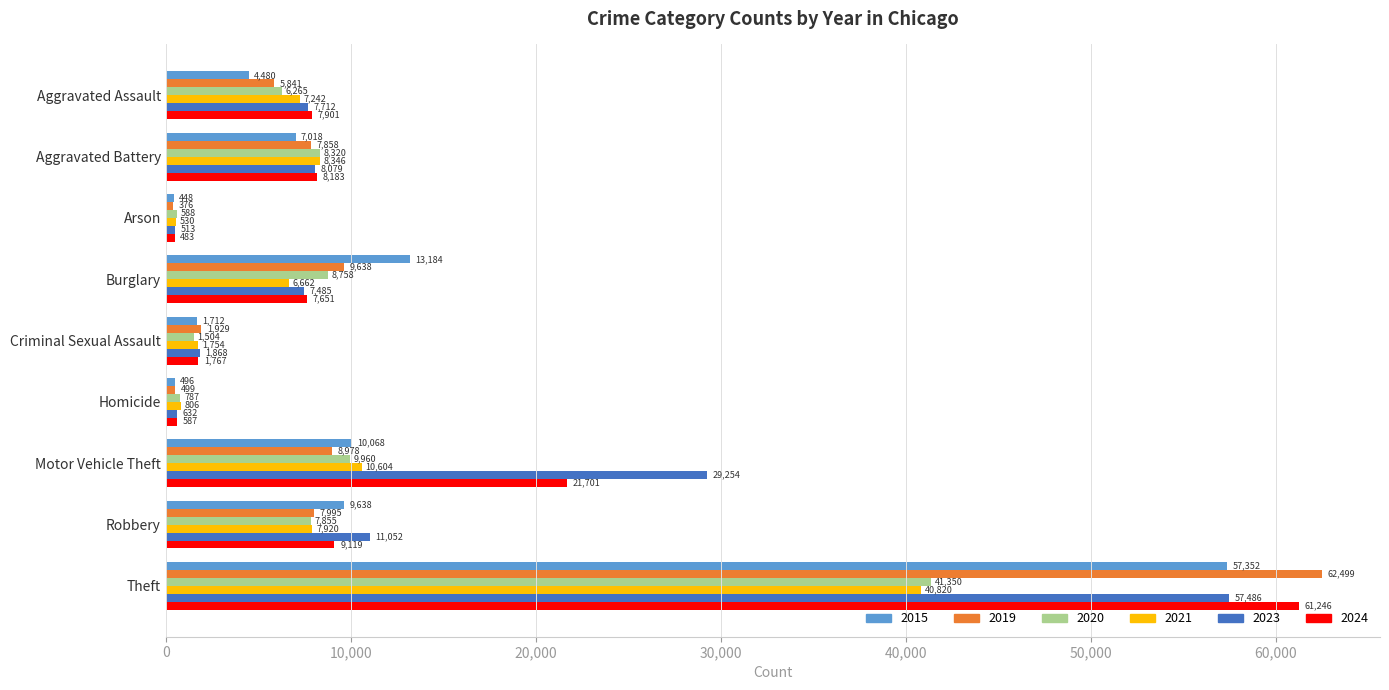

Where is 2021 nearest to the value 20675?

Motor Vehicle Theft